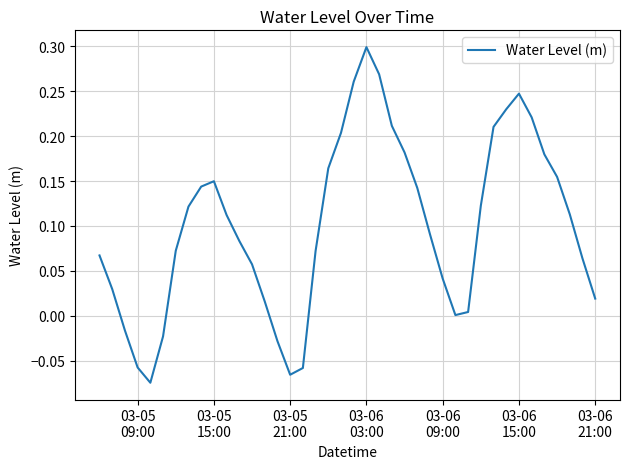

What is the difference between the maximum and minimum values?

0.4